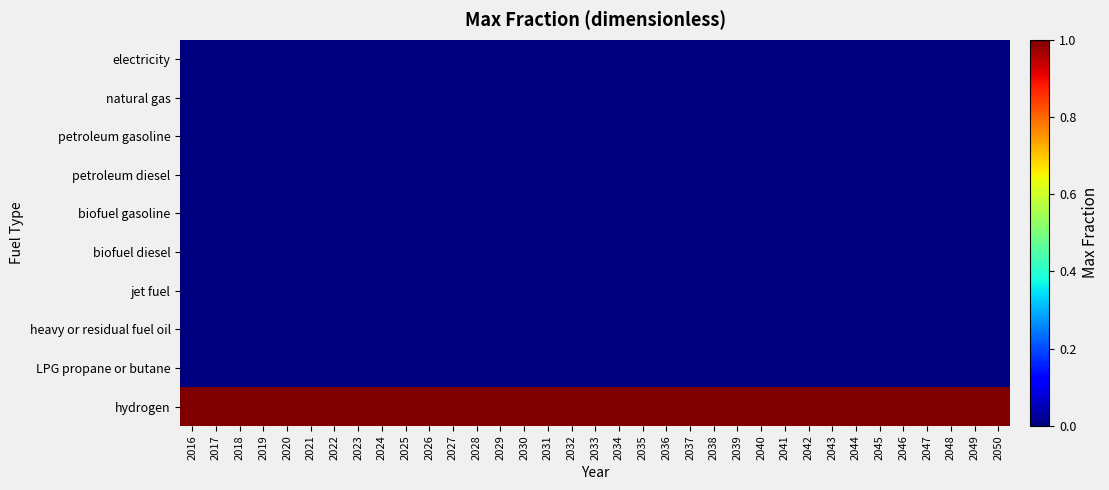

At 2030, list the series in order from smallest to largest.

electricity, natural gas, petroleum gasoline, petroleum diesel, biofuel gasoline, biofuel diesel, jet fuel, heavy or residual fuel oil, LPG propane or butane, hydrogen